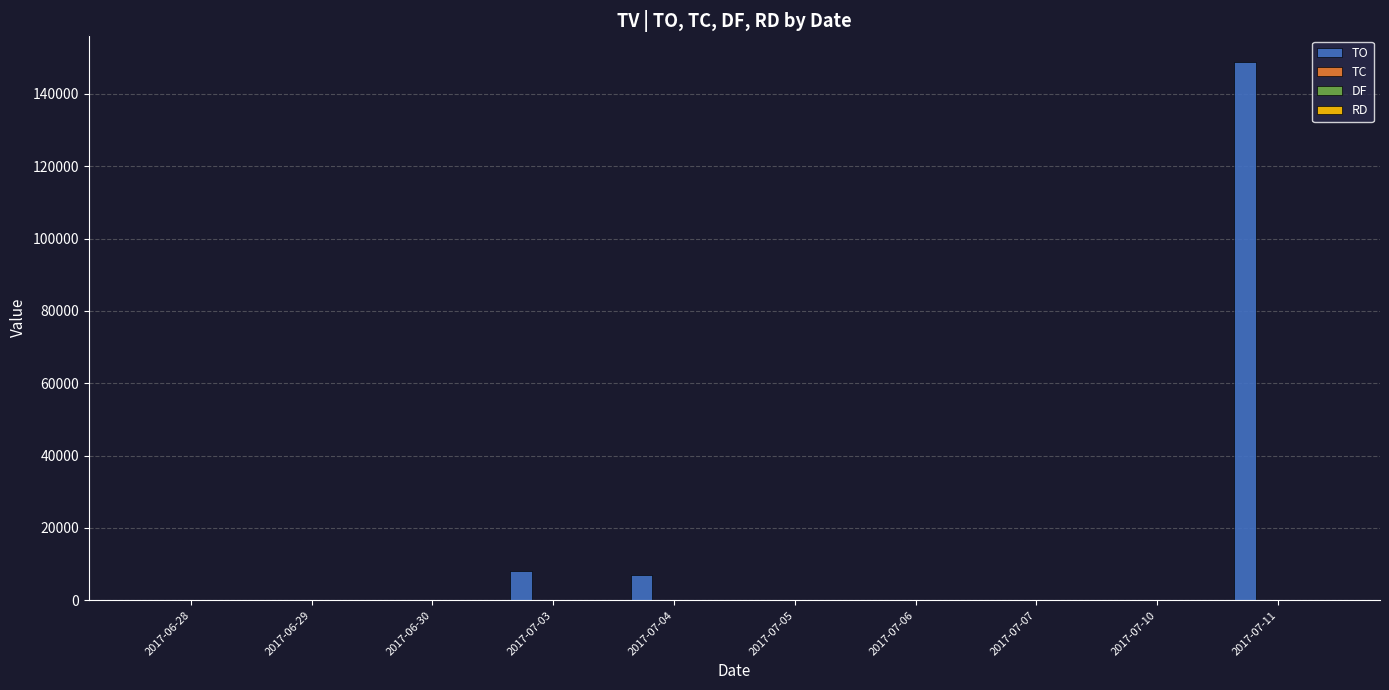

The value of TO at 2017-07-07 is 73677.1. True or false?

False